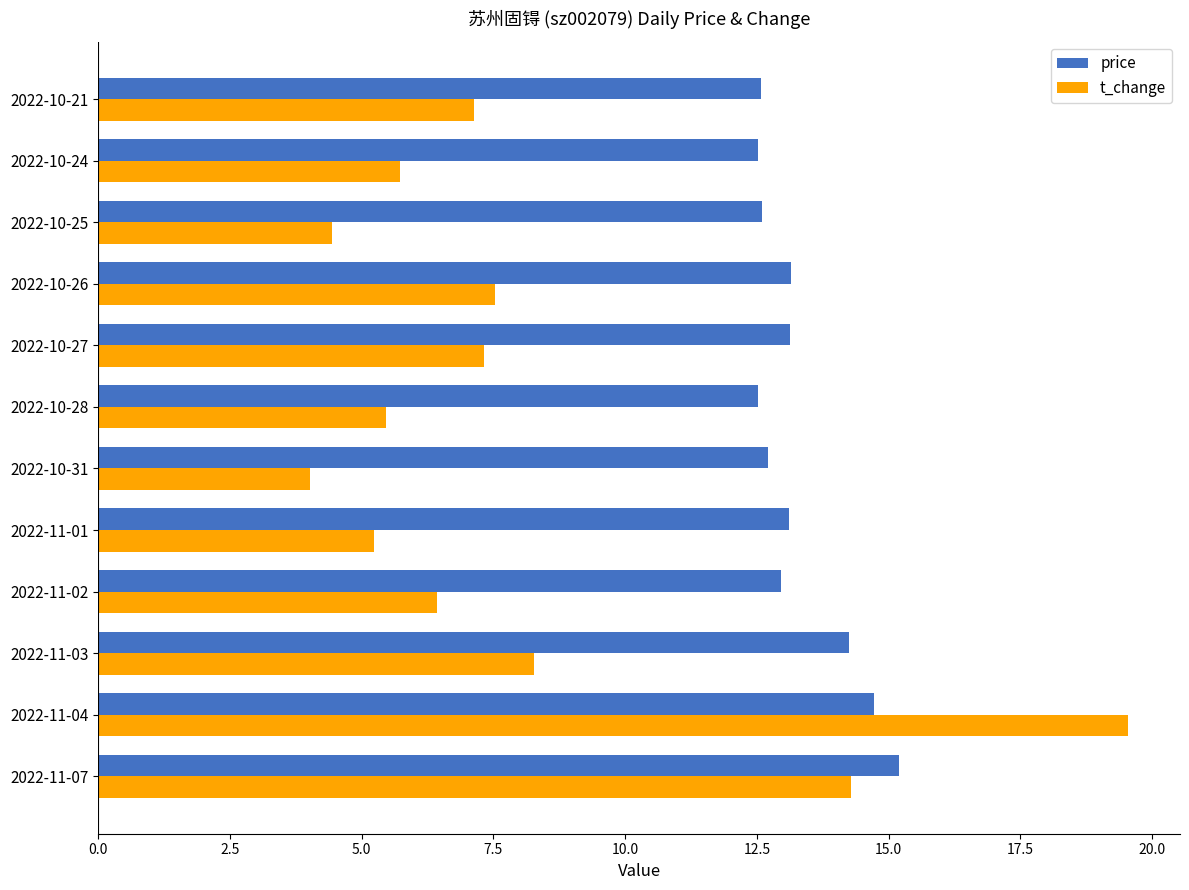

Rank the categories by t_change value from lowest to highest.

2022-10-31, 2022-10-25, 2022-11-01, 2022-10-28, 2022-10-24, 2022-11-02, 2022-10-21, 2022-10-27, 2022-10-26, 2022-11-03, 2022-11-07, 2022-11-04